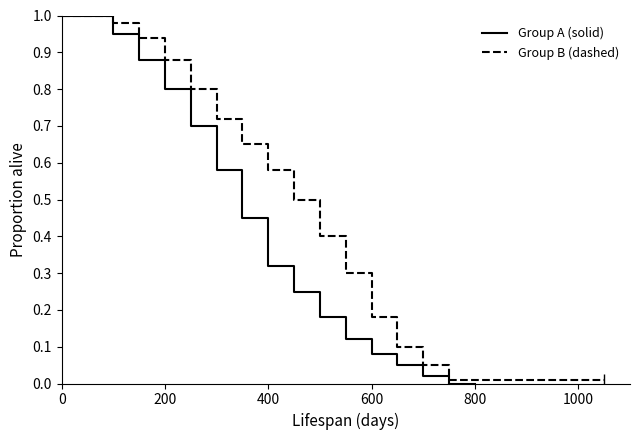

What are all the series names shown in the legend?

Group A (solid), Group B (dashed)